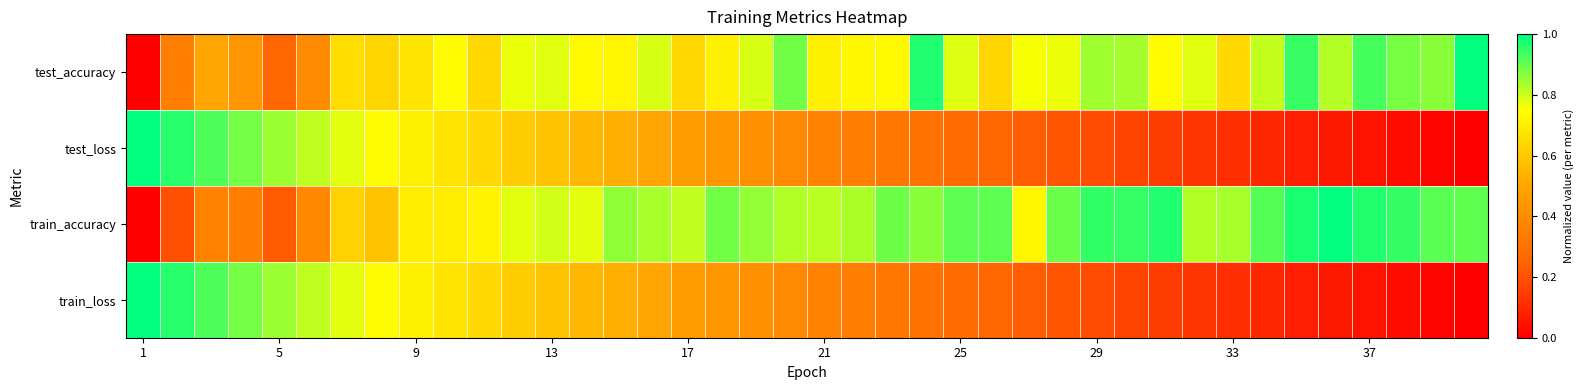

What is the greatest value displayed?

1.0